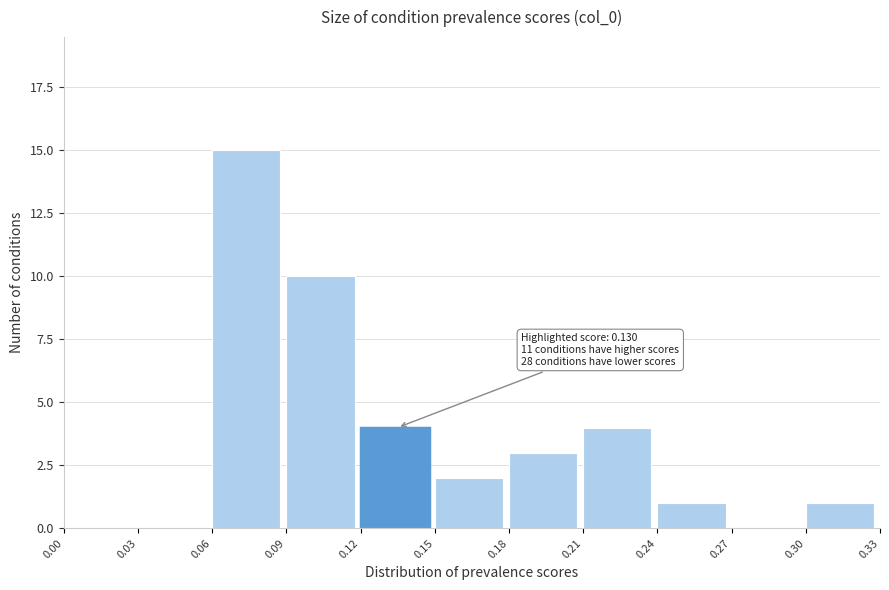

Over which range of the x-axis is the bar tallest?

0.06 to 0.09